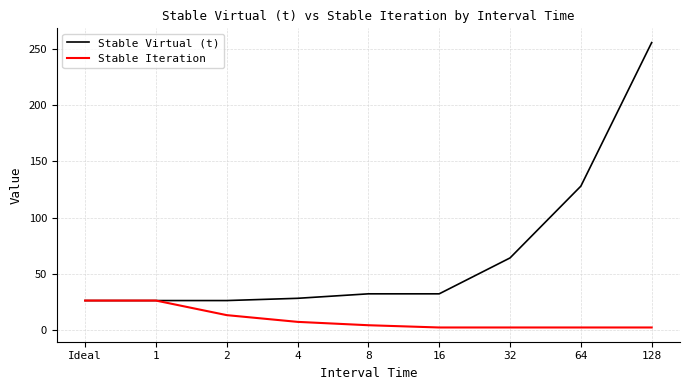

Reading left to right, what are all the values shown in this chart?

Stable Virtual (t): 26	26	26	28	32	32	64	128	256
Stable Iteration: 26	26	13	7	4	2	2	2	2